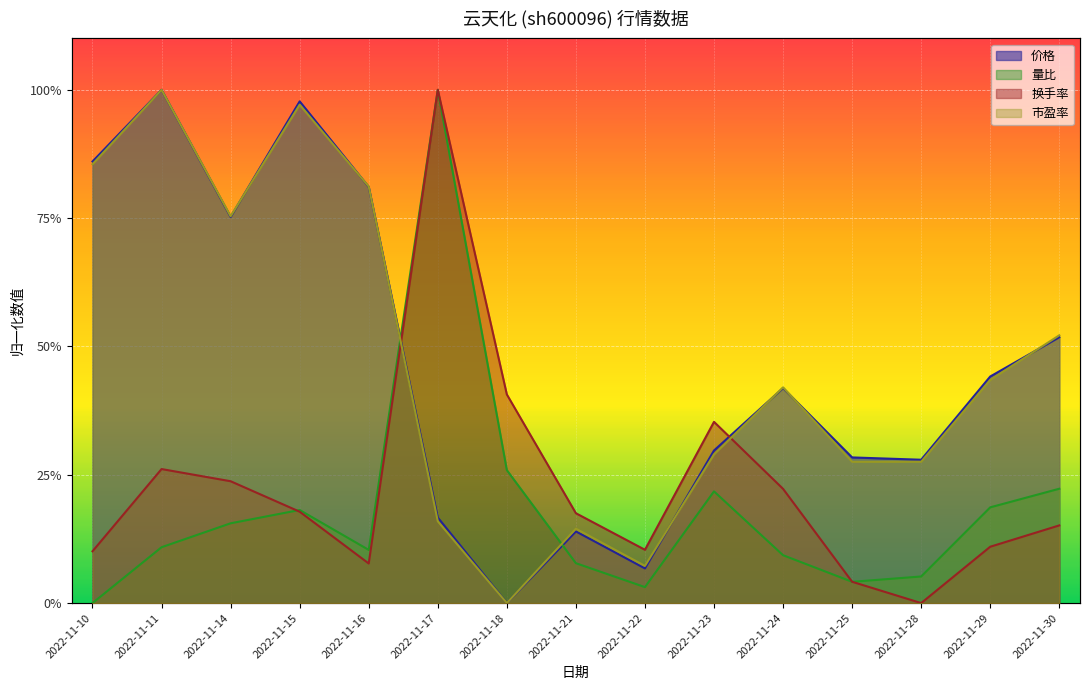

What is the spread (max minus min) of values at 2022-11-15?

0.8